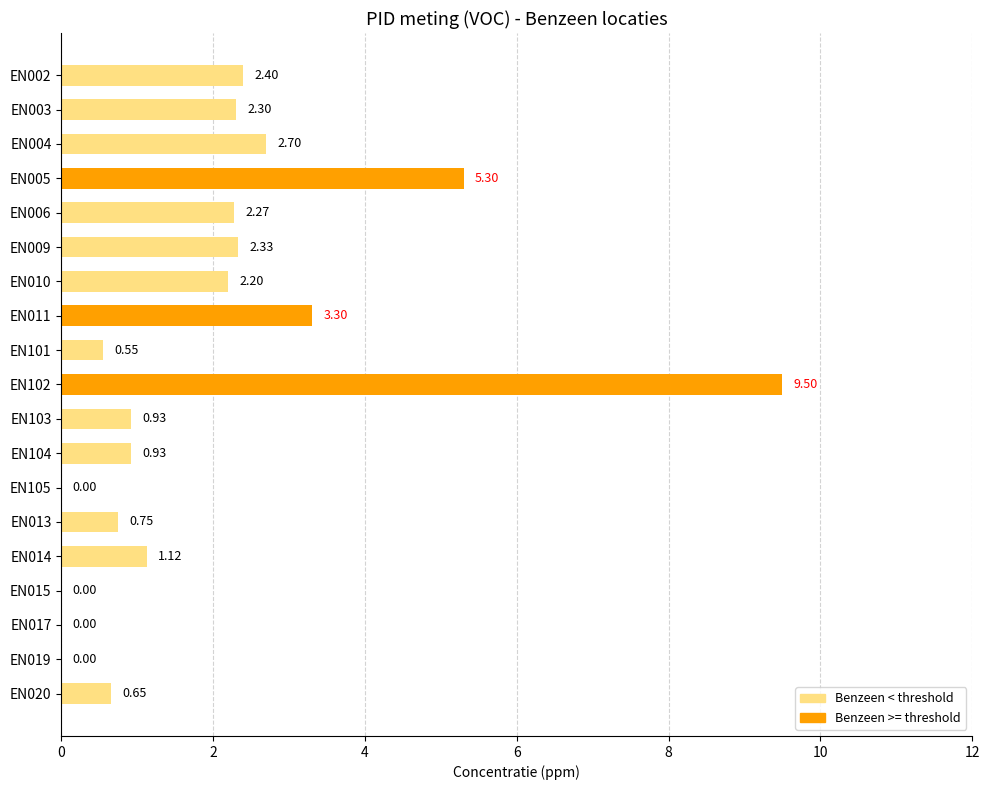

What is the sum of the values at EN009 and EN105?

2.3